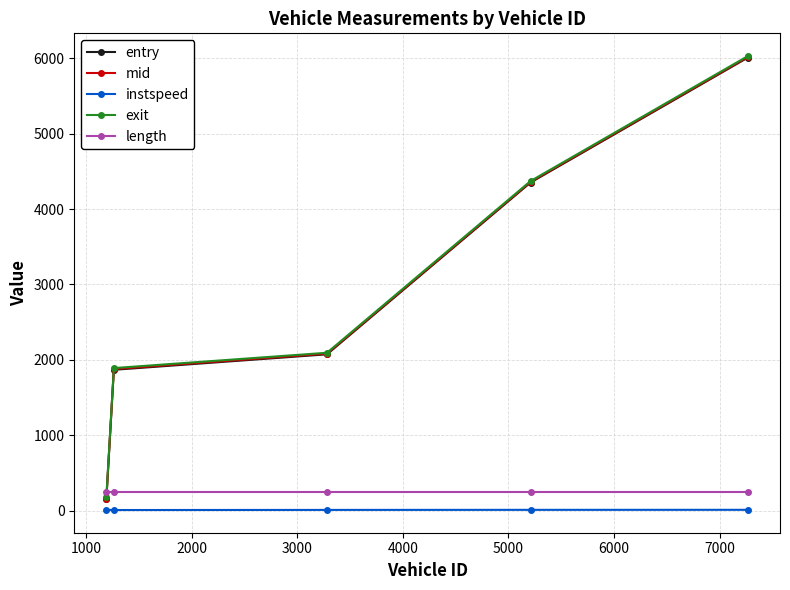

True or false: instspeed and mid intersect in this chart.

False